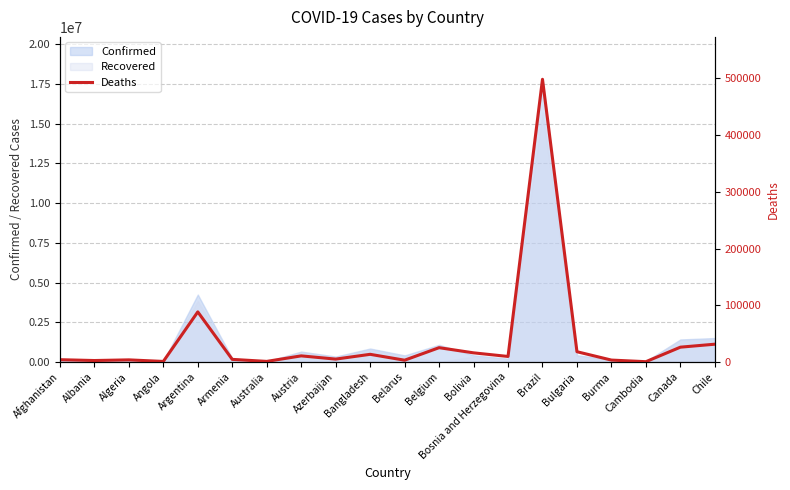

True or false: the data shows 88247 at Argentina.

True